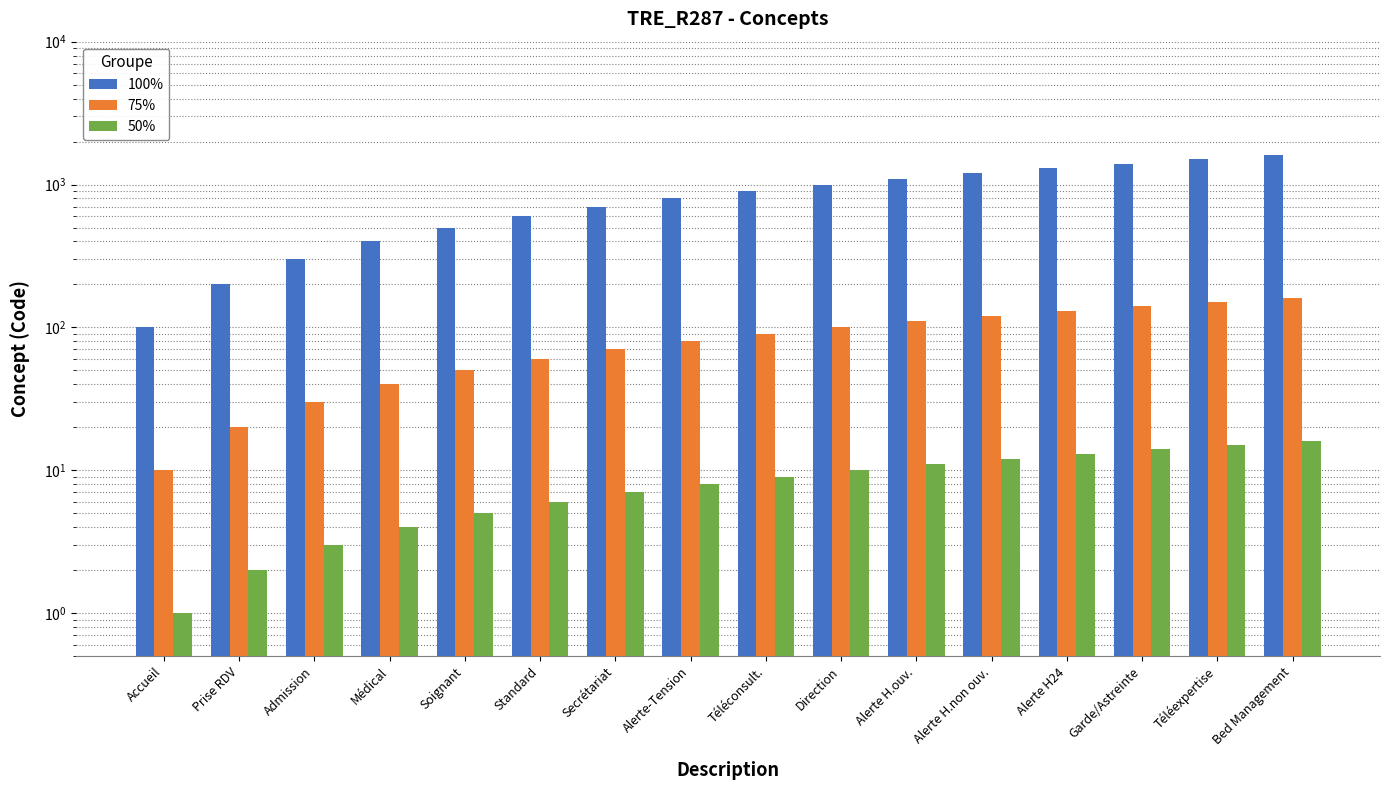

What is the difference between the maximum and minimum values in the 75% series?

150